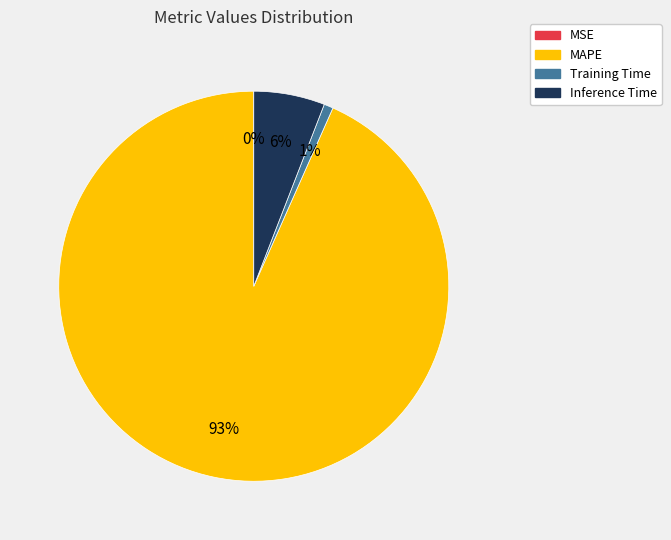

What is the largest slice in the pie chart?

MAPE